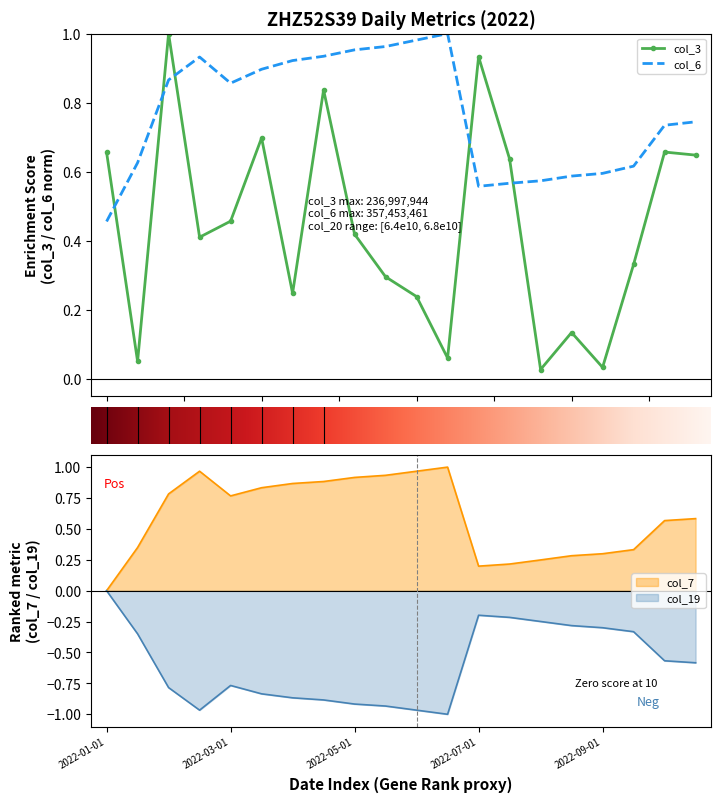

What is the maximum value shown in the chart?

1.0